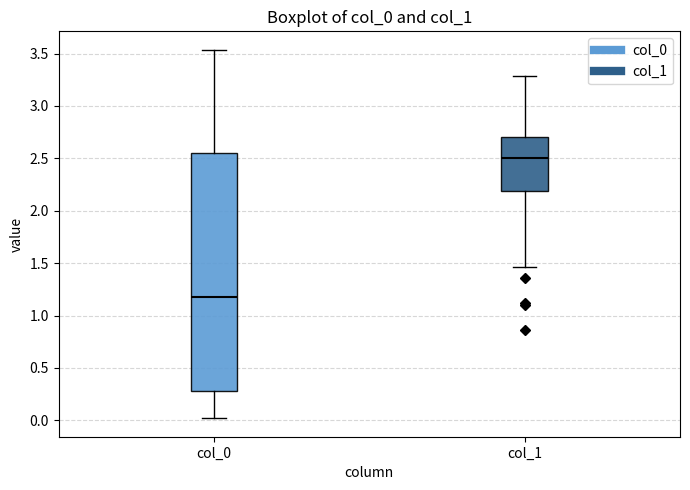

Reading left to right, transcribe this box plot: for each box, give where its median line is, the range the box spans, and where its two whiskers end, as read against the y-axis. The values are not printed on the chart, so give them approximately, as read against the axis.

col_0: median 1.20, box 0.30 to 2.55, whiskers 0.00 to 3.55
col_1: median 2.50, box 2.20 to 2.70, whiskers 1.45 to 3.30